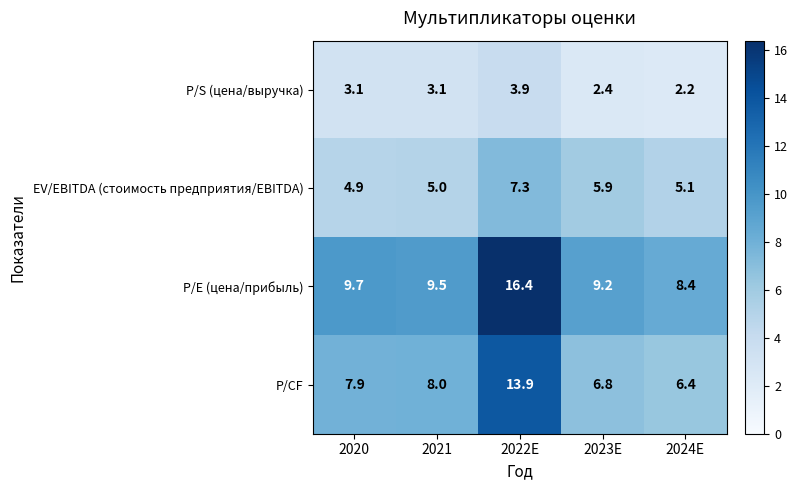

Reading right to left, transcribe all the data shown in this chart.

P/S (цена/выручка): 2.2	2.4	3.9	3.1	3.1
EV/EBITDA (стоимость предприятия/EBITDA): 5.1	5.9	7.3	5.0	4.9
P/E (цена/прибыль): 8.4	9.2	16.4	9.5	9.7
P/CF: 6.4	6.8	13.9	8.0	7.9